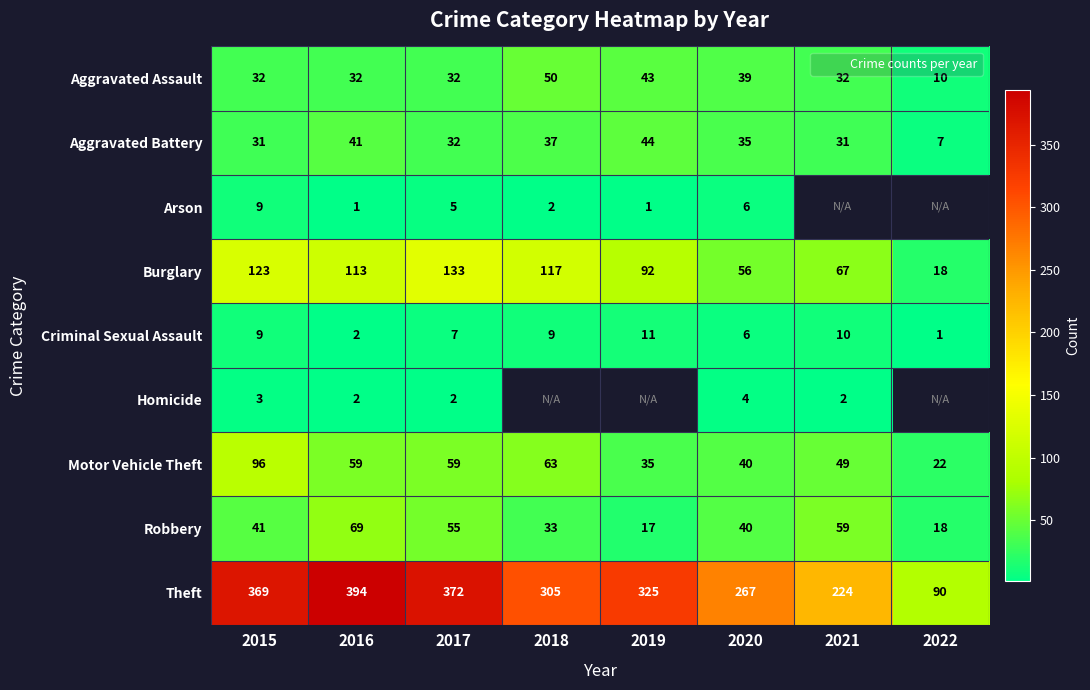

Read the Robbery value at 2019.

17.0